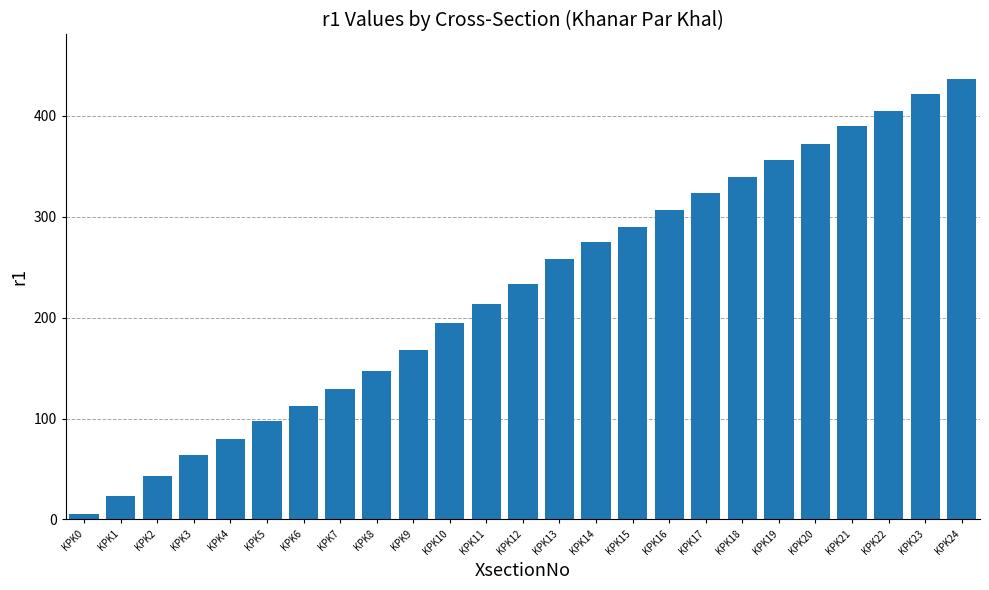

What is the sum of all values?

5686